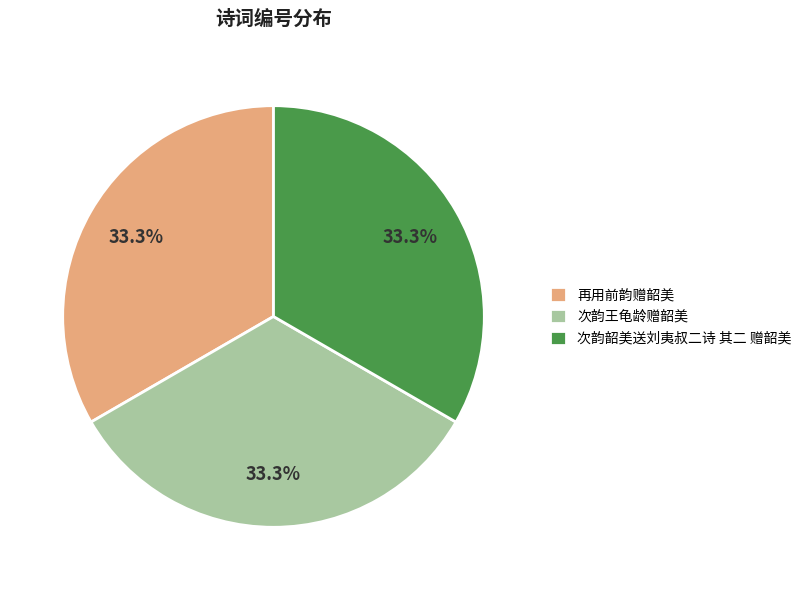

Combined, what portion of the pie is 再用前韵赠韶美 and 次韵王龟龄赠韶美?

66.7%